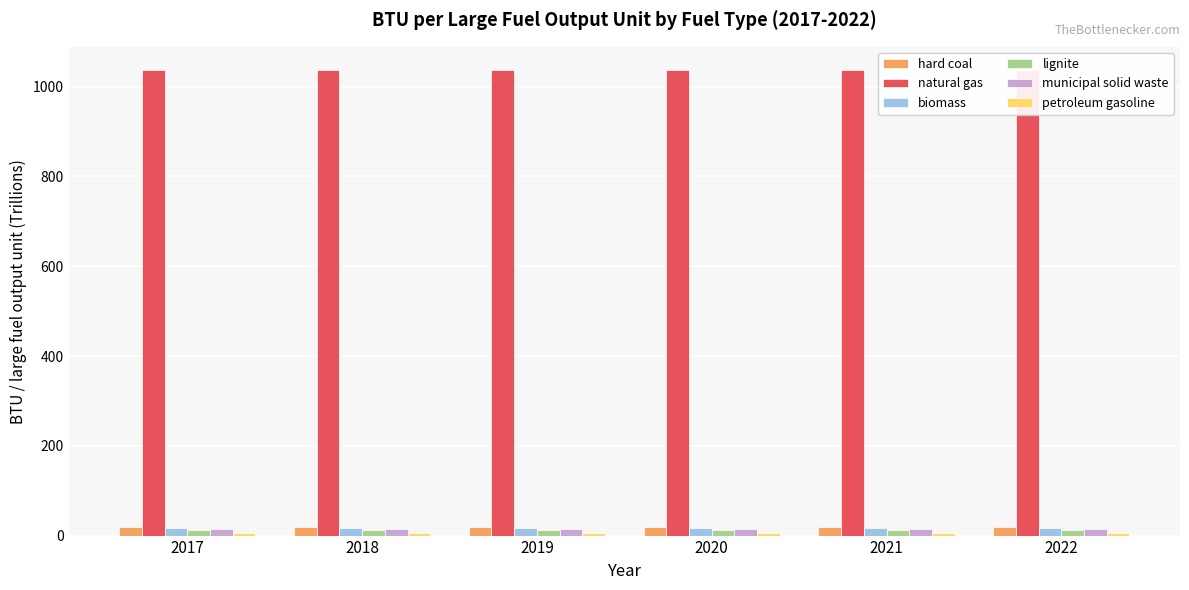

Where is biomass nearest to the value 17?

2017